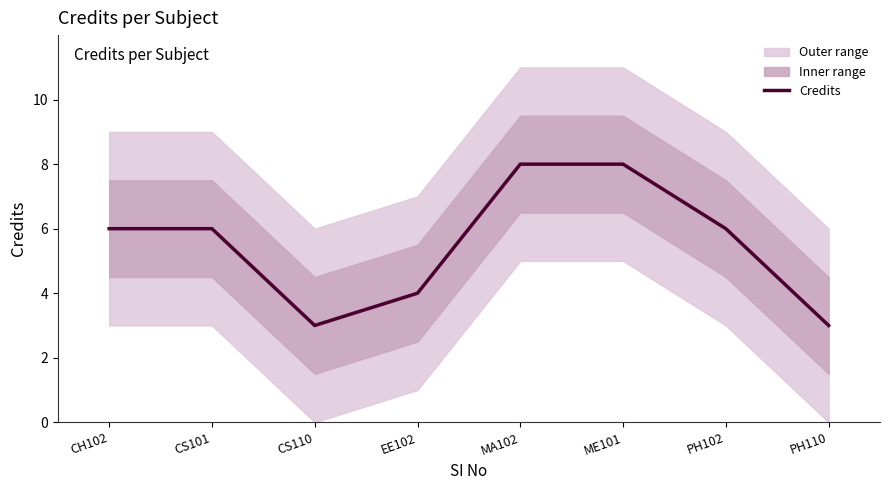

Rank the categories by value from highest to lowest.

MA102, ME101, CH102, CS101, PH102, EE102, CS110, PH110